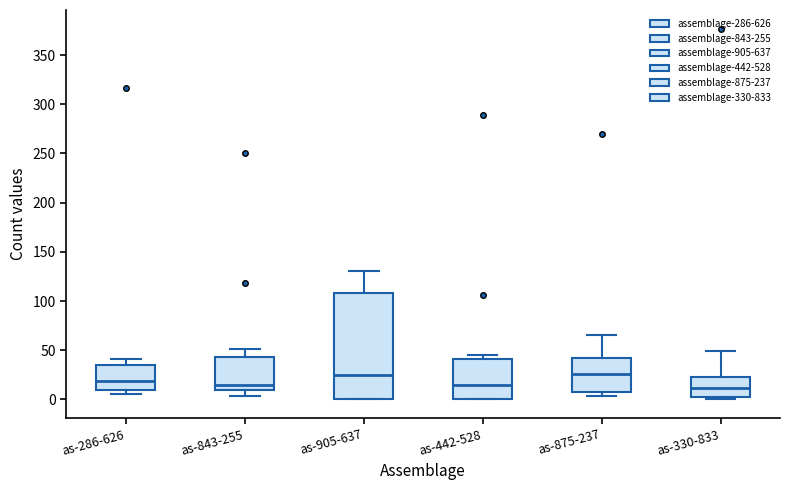

Where is the upper edge of the box for as-875-237 on the y-axis? The values are not printed on the chart, so give them approximately, as read against the axis.

45